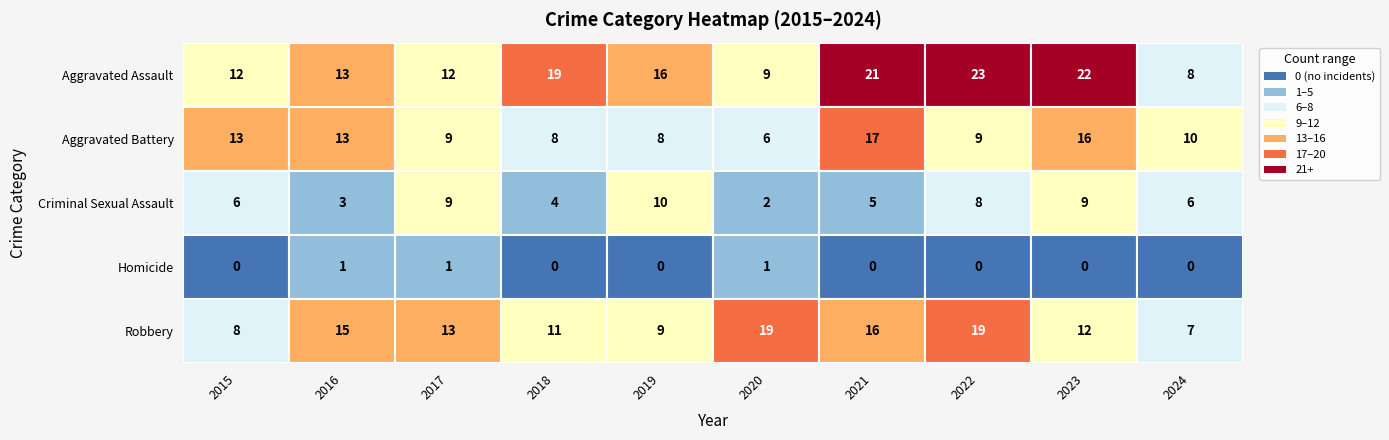

How many values in Homicide are above zero?

3